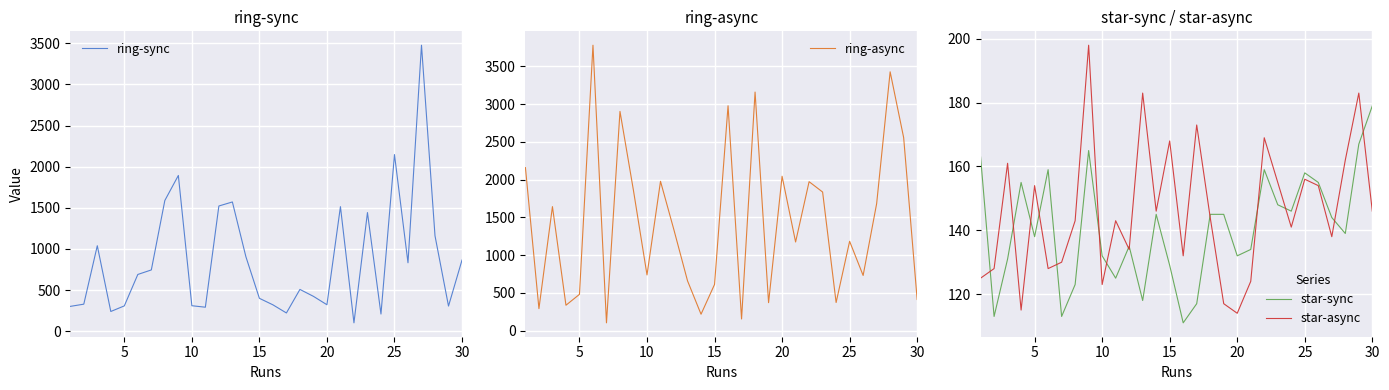

After their last crossing, which series has the higher values: star-async or star-sync?

star-sync